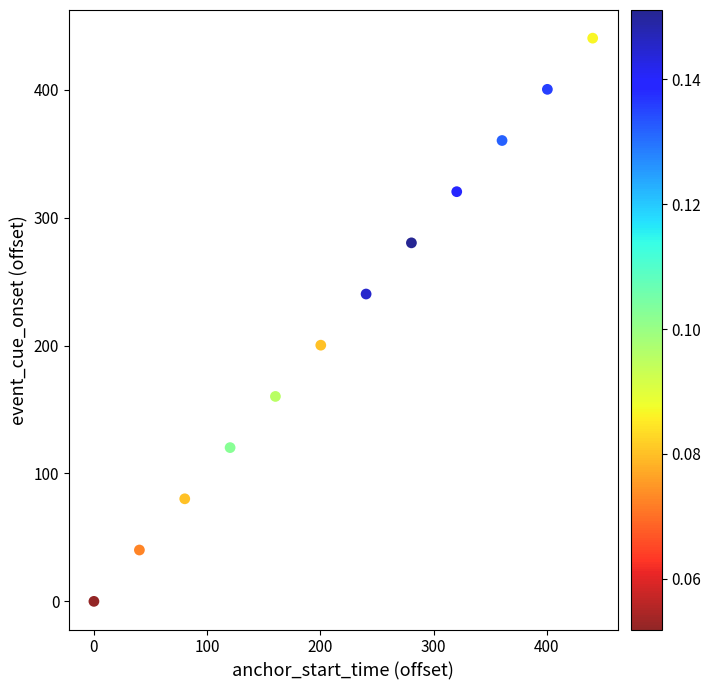

What is the average Y value?

220.3